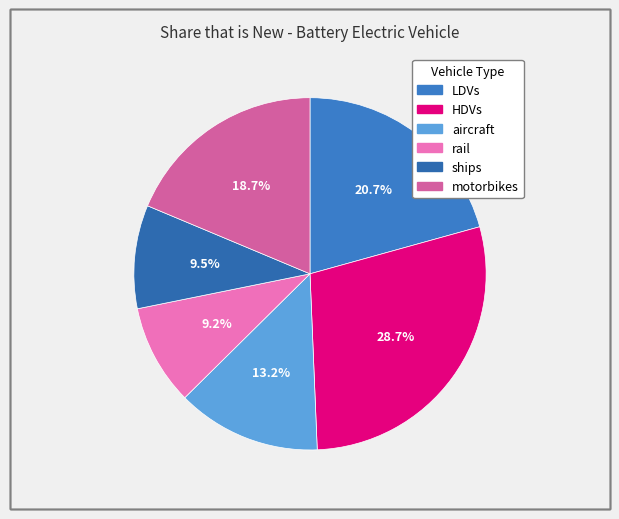

To the nearest percent, what is the average slice percentage?

17%